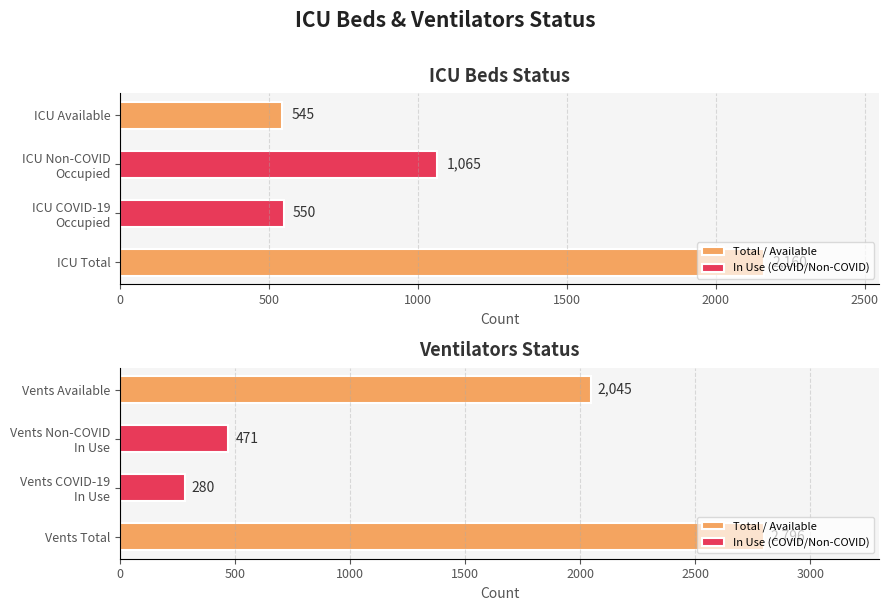

Which series has the widest spread of values?

VENTS